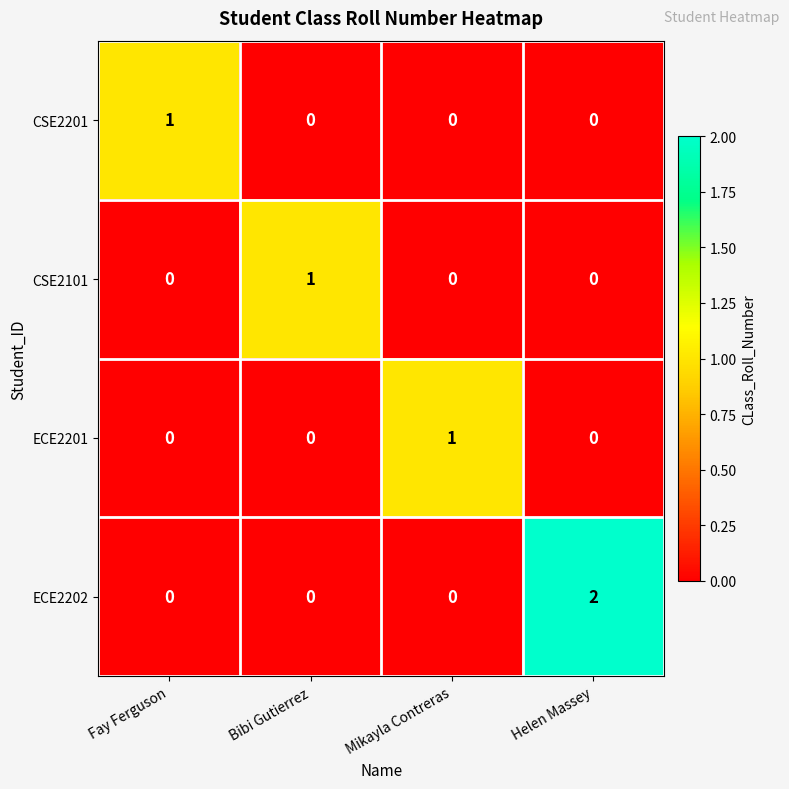

Count the ECE2201 values in the range 0 to 1.

4